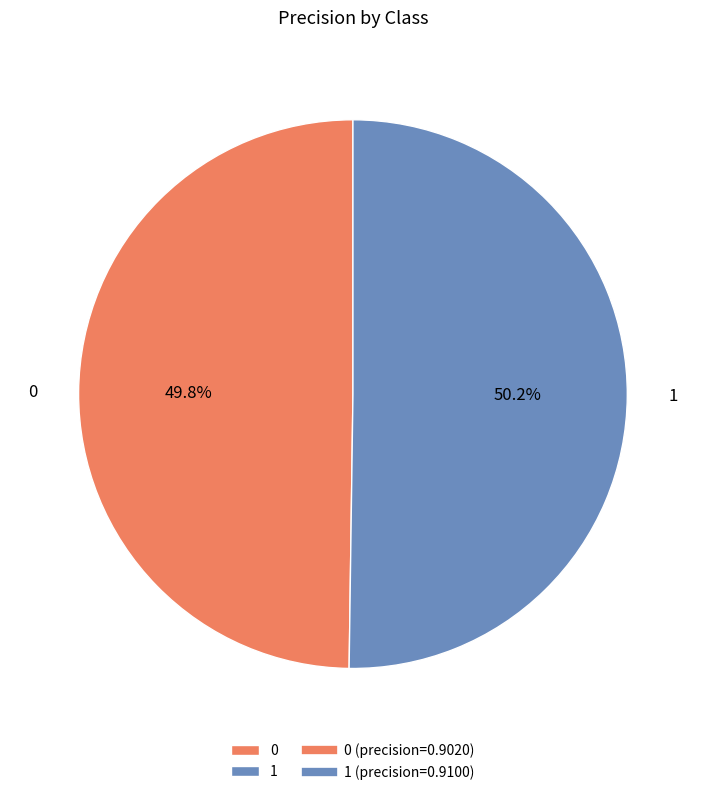

To the nearest percent, what is the combined percentage of 0 and 1?

100%